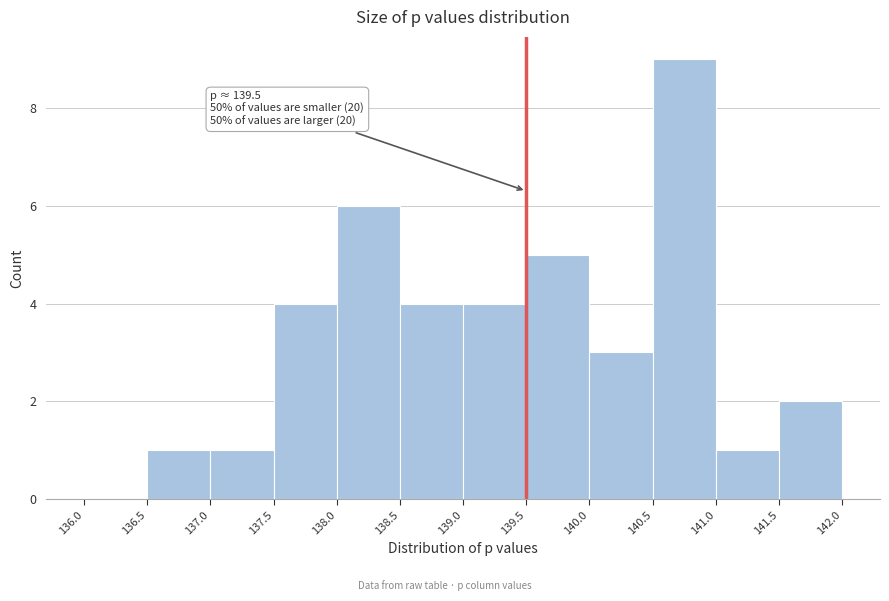

Over which range of the x-axis is the bar tallest?

140.5 to 141.0